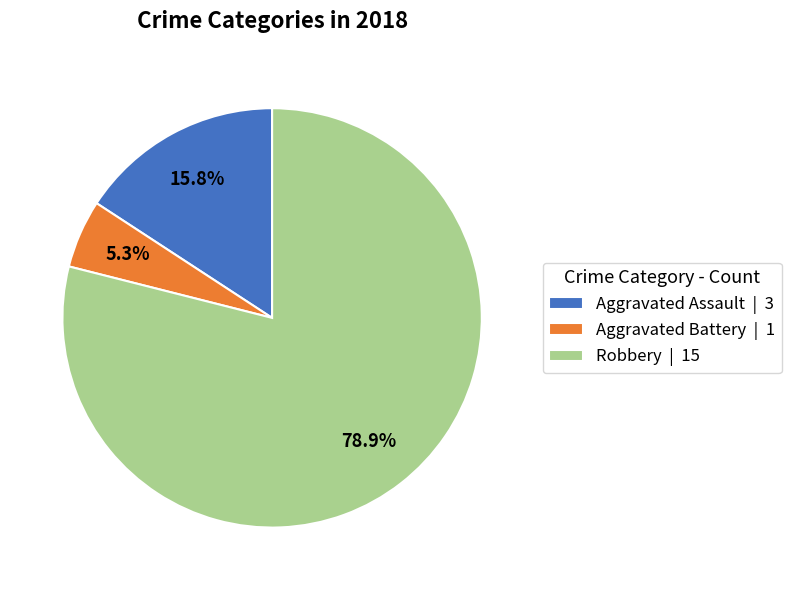

Rank the categories by value from lowest to highest.

Aggravated Battery, Aggravated Assault, Robbery